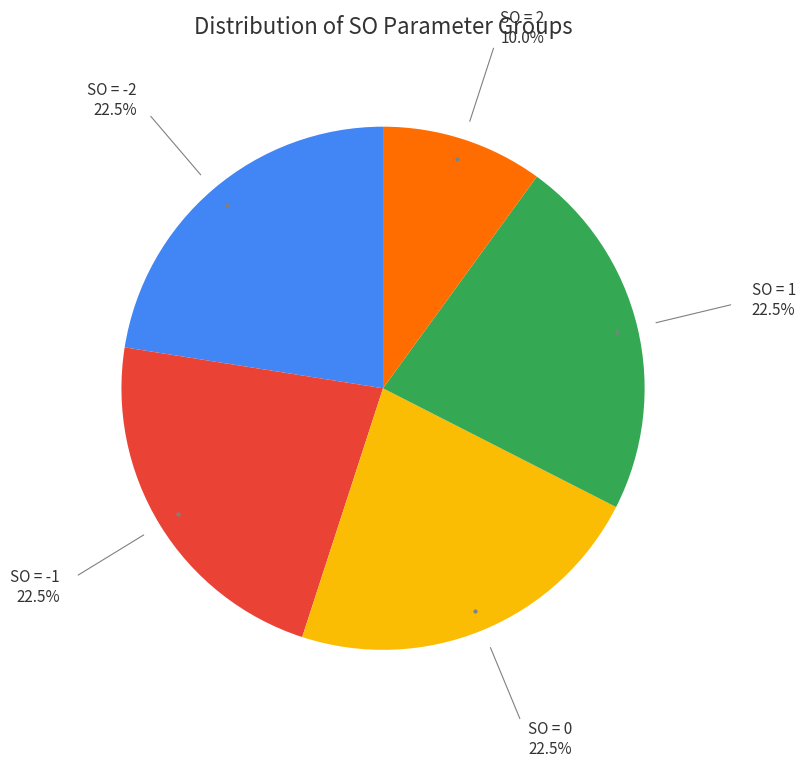

Does any single category account for the majority?

No